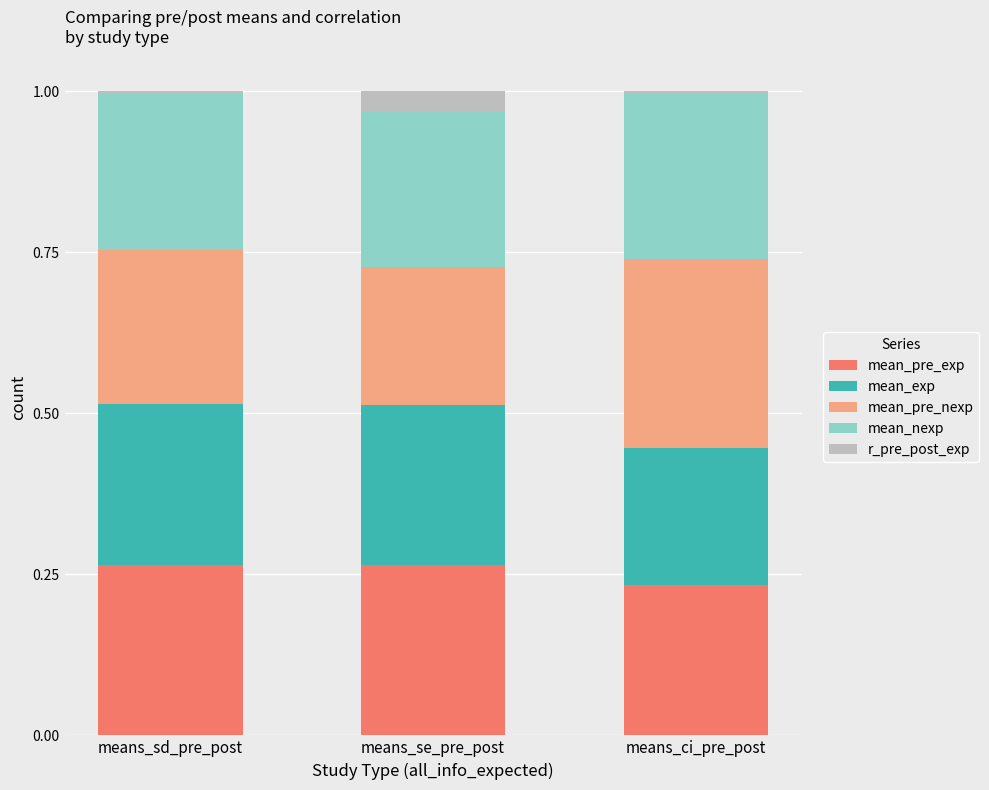

Are the bars horizontal?

No